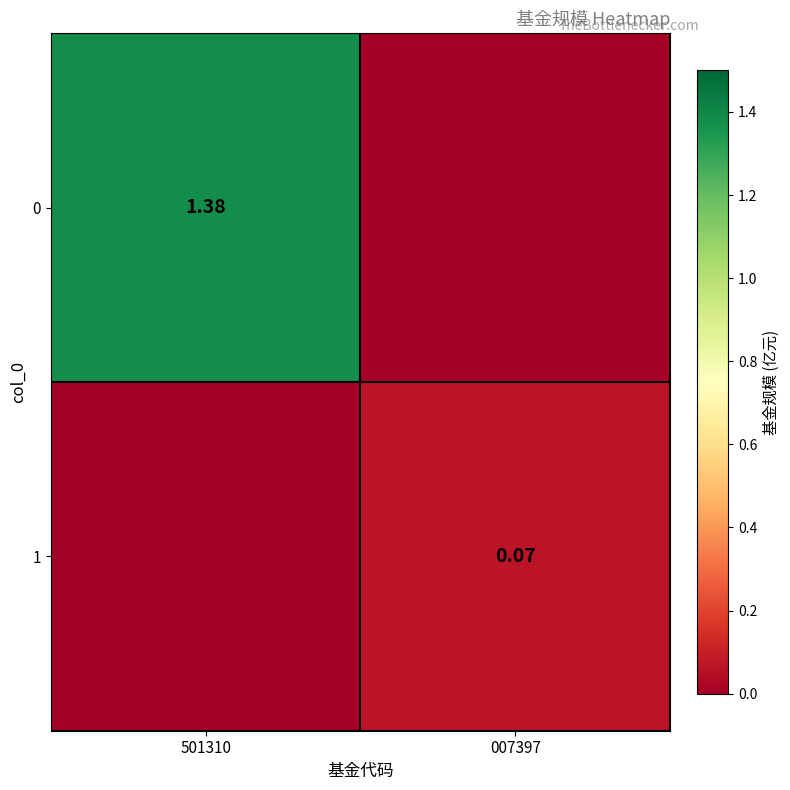

Is the value of 1 at 007397 greater than the value of 0 at 501310?

No